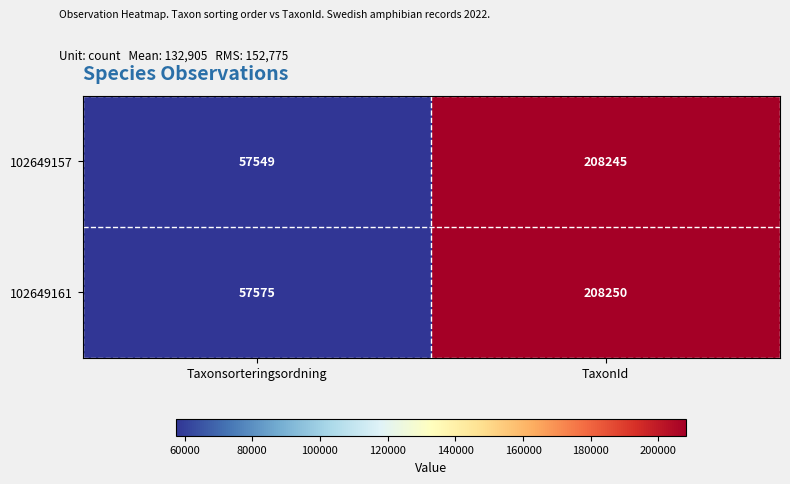

Is it true that 102649157 equals 208245 at TaxonId?

True